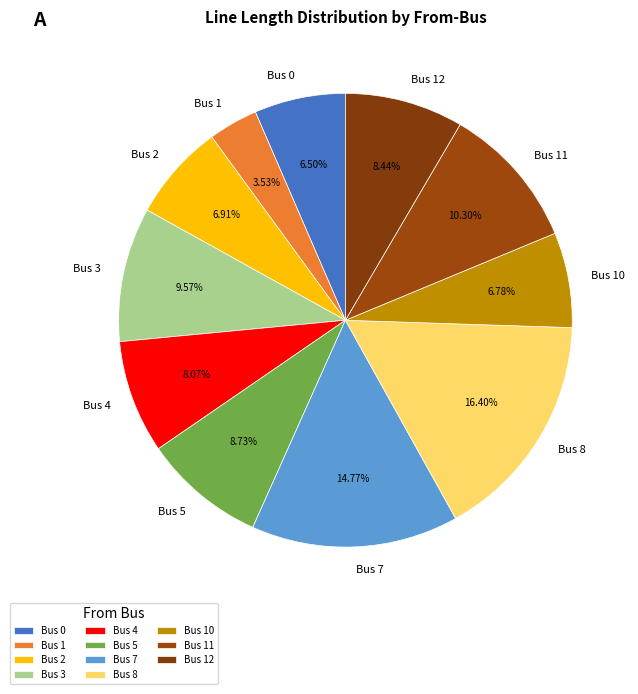

To the nearest percent, what portion does Bus 2 represent?

7%